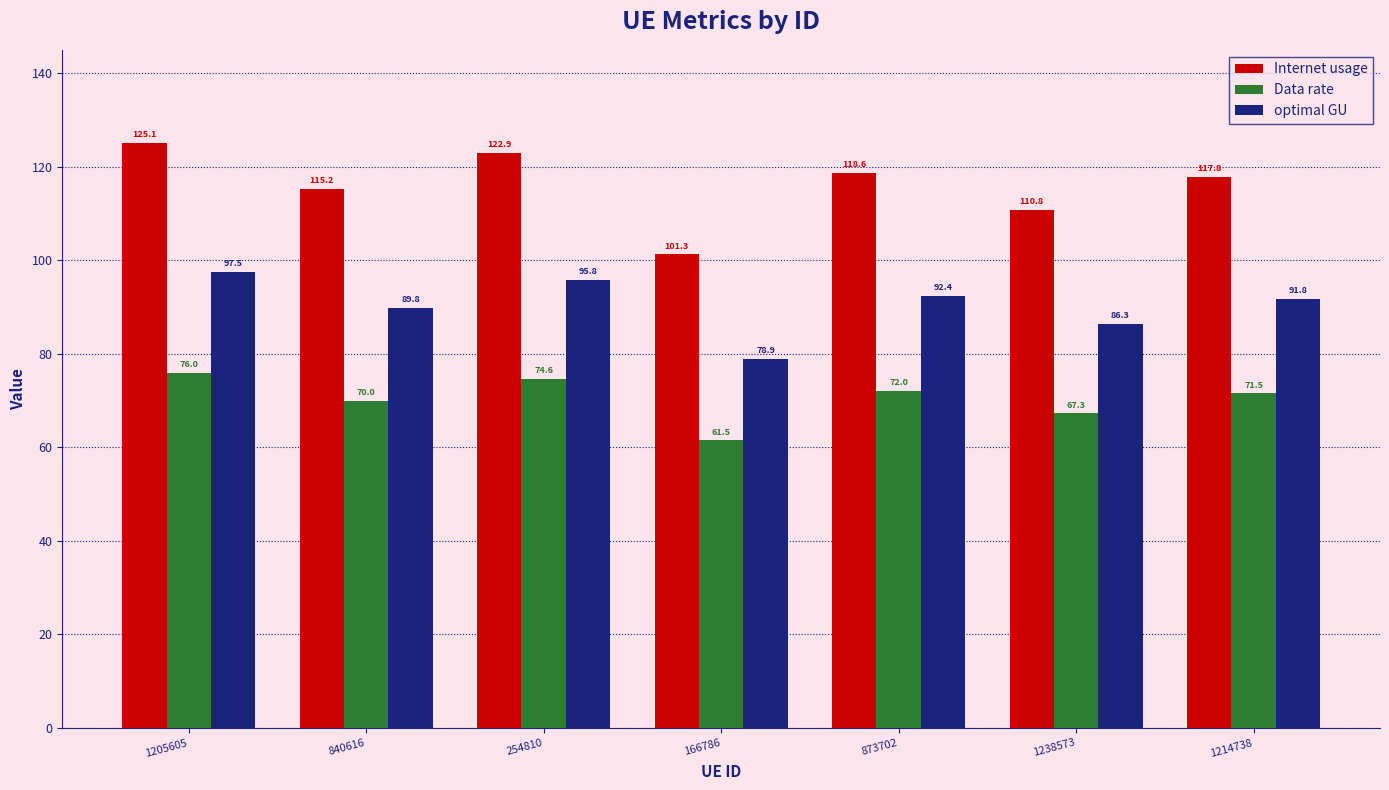

Reading left to right, extract all data points from this chart.

Internet usage: 125.1	115.2	122.9	101.3	118.6	110.8	117.8
Data rate: 76.0	70.0	74.6	61.5	72.0	67.3	71.5
optimal GU: 97.5	89.8	95.8	78.9	92.4	86.3	91.8